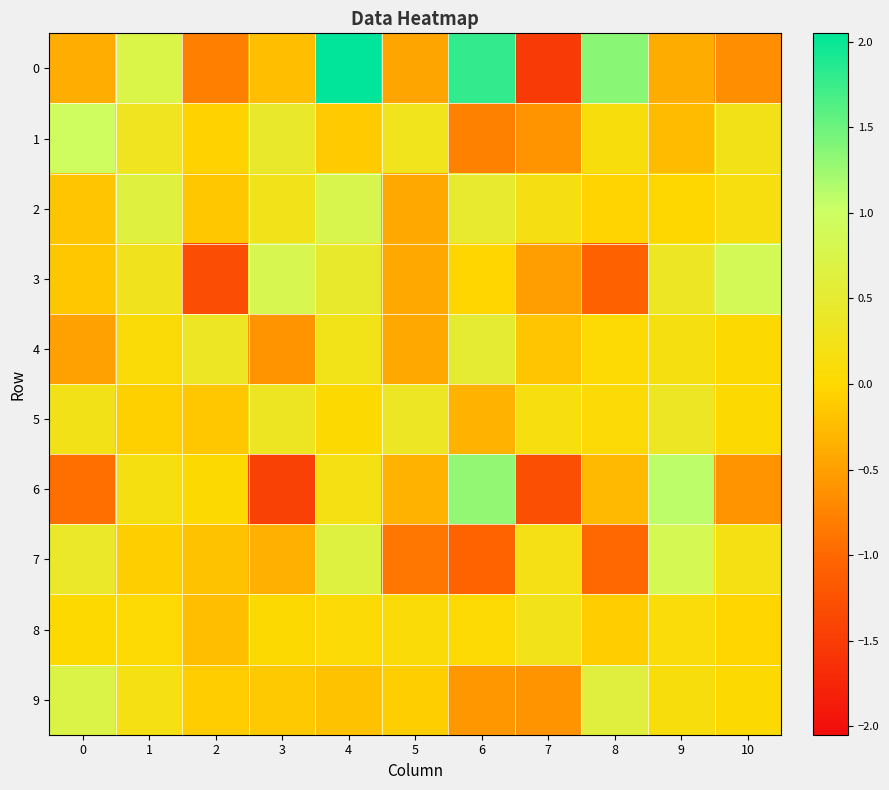

What is the smallest value displayed?

-1.5